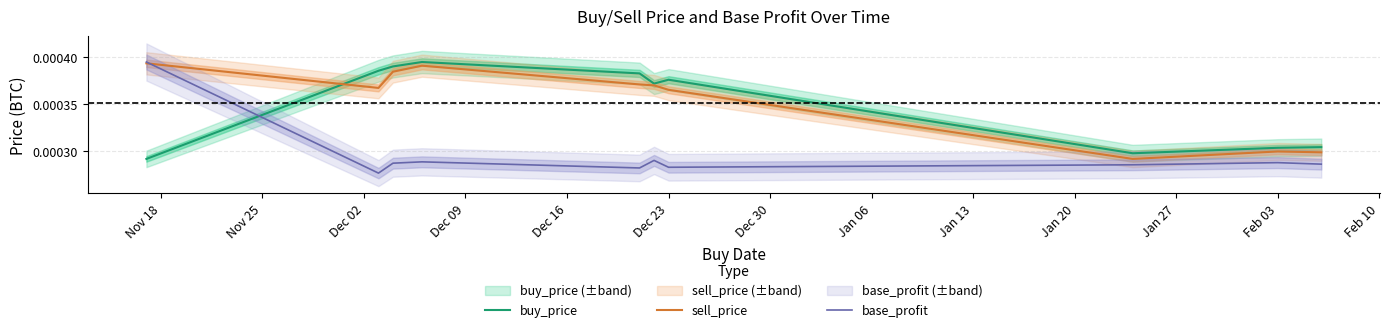

How many intersections are there between base_profit and buy_price?

1